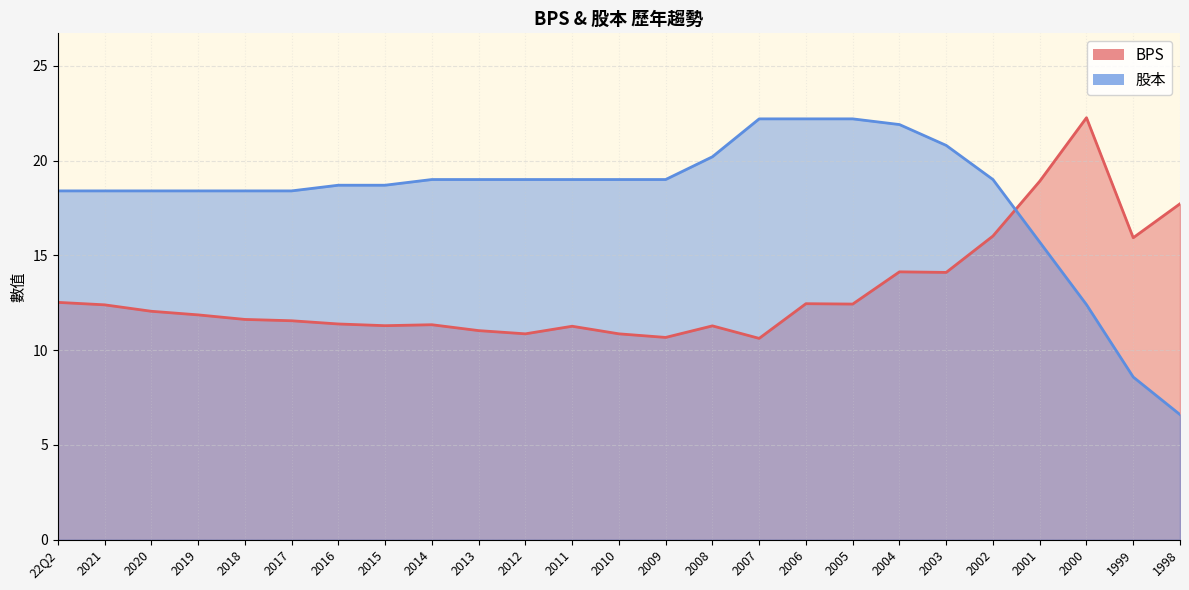

In BPS, how many points are lower than both neighbors (excluding endpoints)?

7